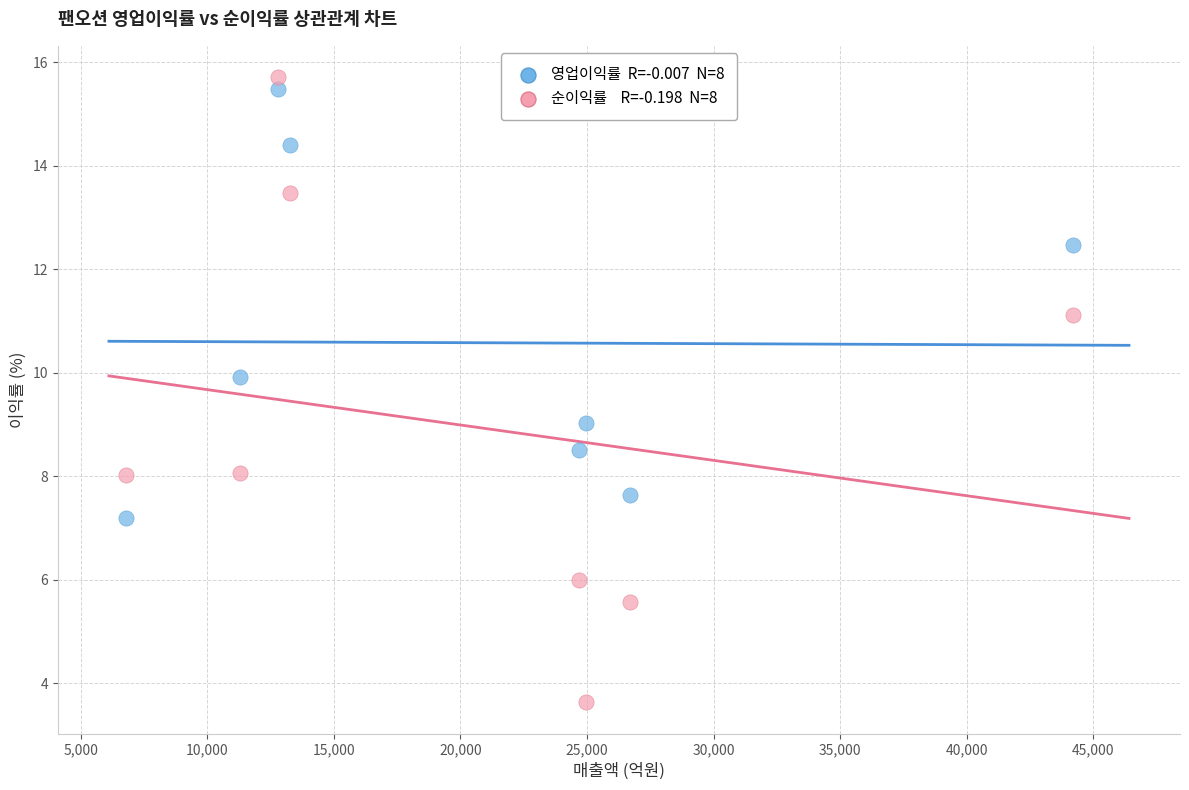

Across all data points, what is the range of Y values (max minus min)?

12.1